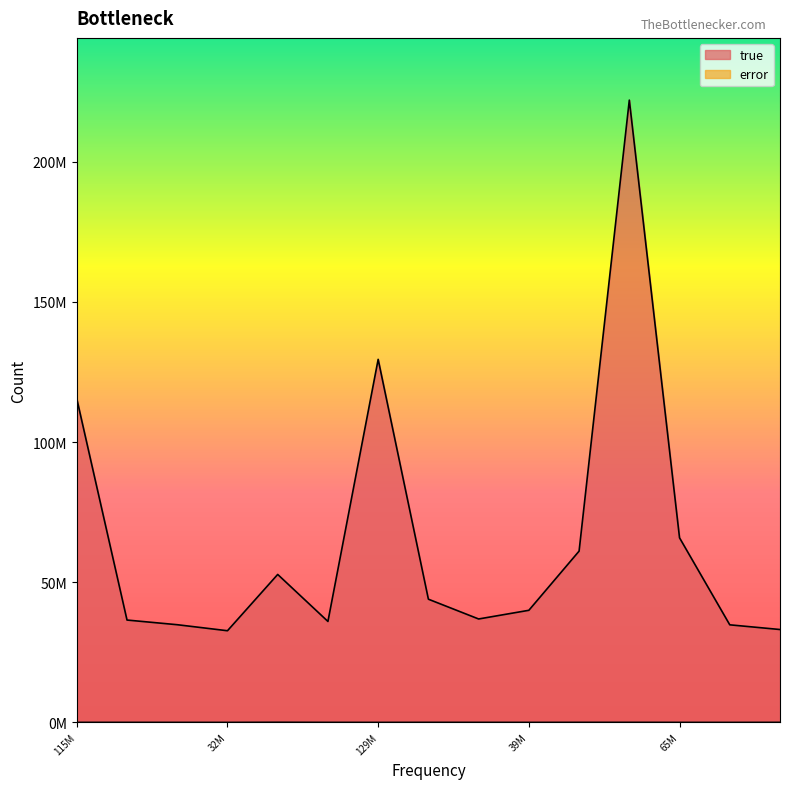

Between 34853883 and 36903154, which is larger?

36903154